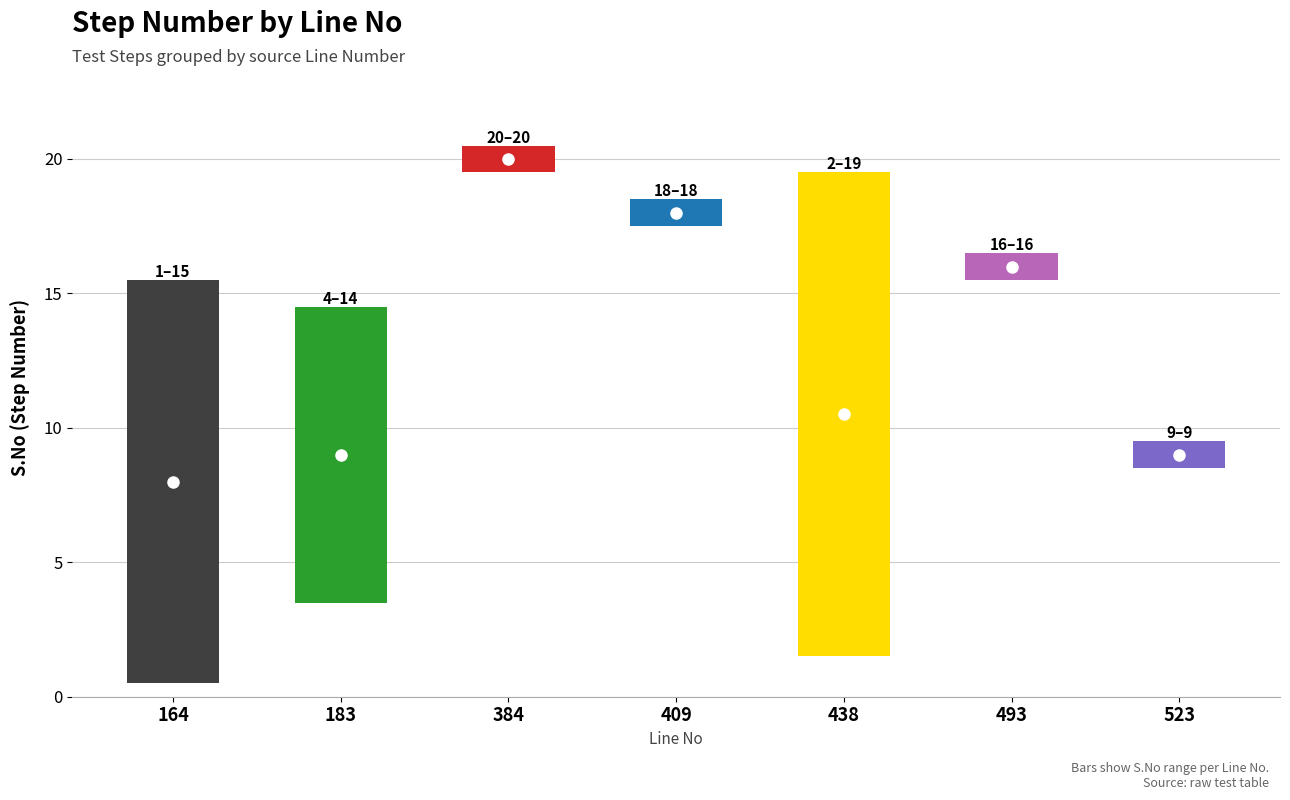

What is the maximum value shown in the chart?

20